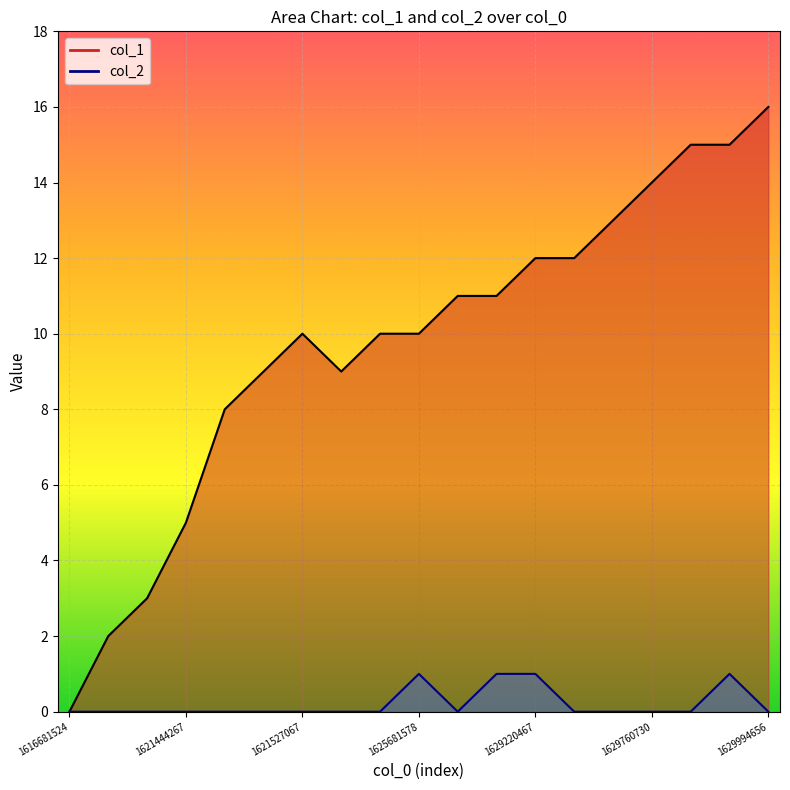

In col_2, how many points are lower than both neighbors (excluding endpoints)?

1